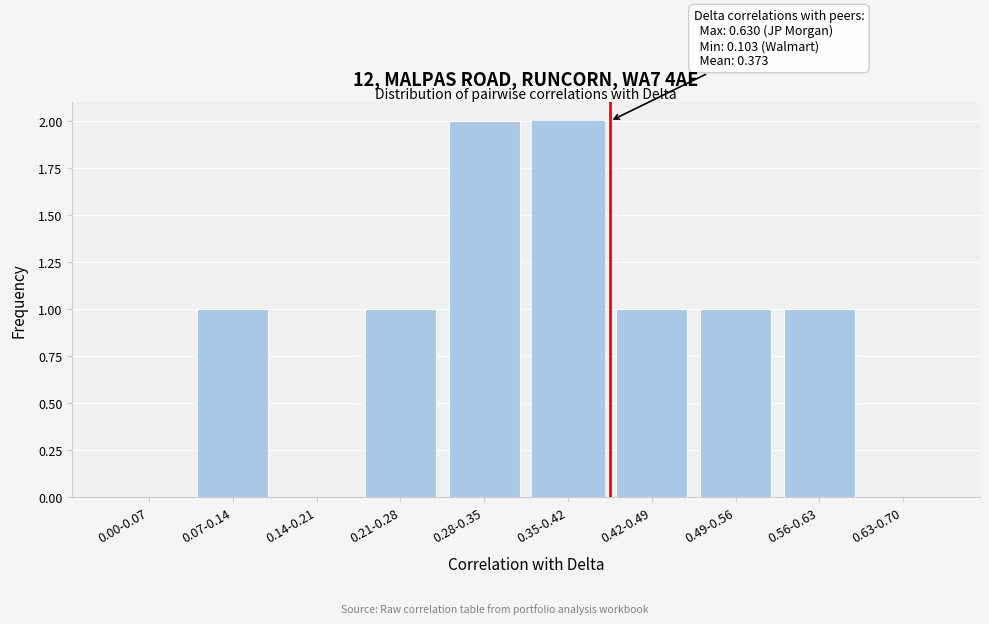

Reading left to right, transcribe all the data shown in this chart.

0.00-0.07=0	0.07-0.14=1	0.14-0.21=0	0.21-0.28=1	0.28-0.35=2	0.35-0.42=2	0.42-0.49=1	0.49-0.56=1	0.56-0.63=1	0.63-0.70=0